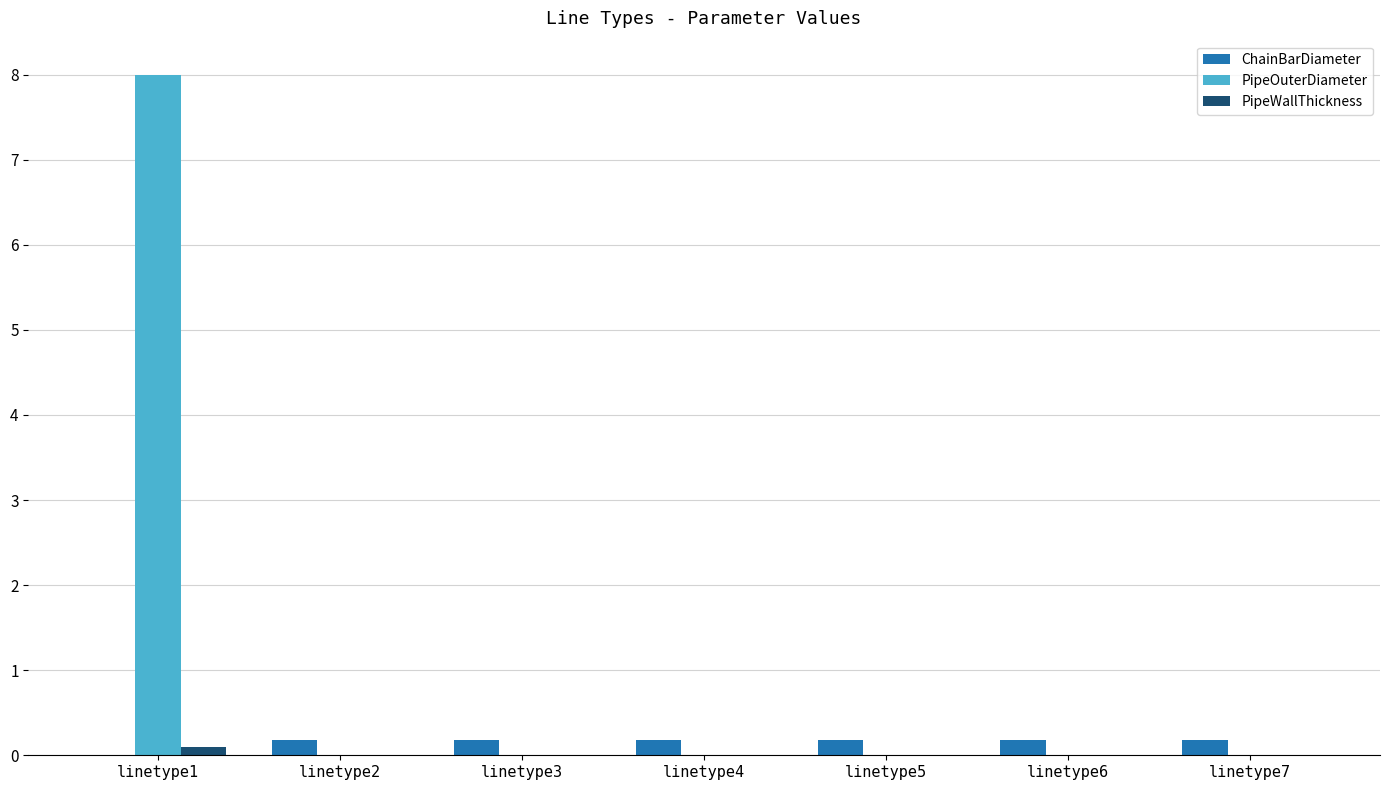

Reading left to right, extract all data points from this chart.

ChainBarDiameter: linetype1=0.0	linetype2=0.2	linetype3=0.2	linetype4=0.2	linetype5=0.2	linetype6=0.2	linetype7=0.2
PipeOuterDiameter: linetype1=8.0	linetype2=0.0	linetype3=0.0	linetype4=0.0	linetype5=0.0	linetype6=0.0	linetype7=0.0
PipeWallThickness: linetype1=0.1	linetype2=0.0	linetype3=0.0	linetype4=0.0	linetype5=0.0	linetype6=0.0	linetype7=0.0